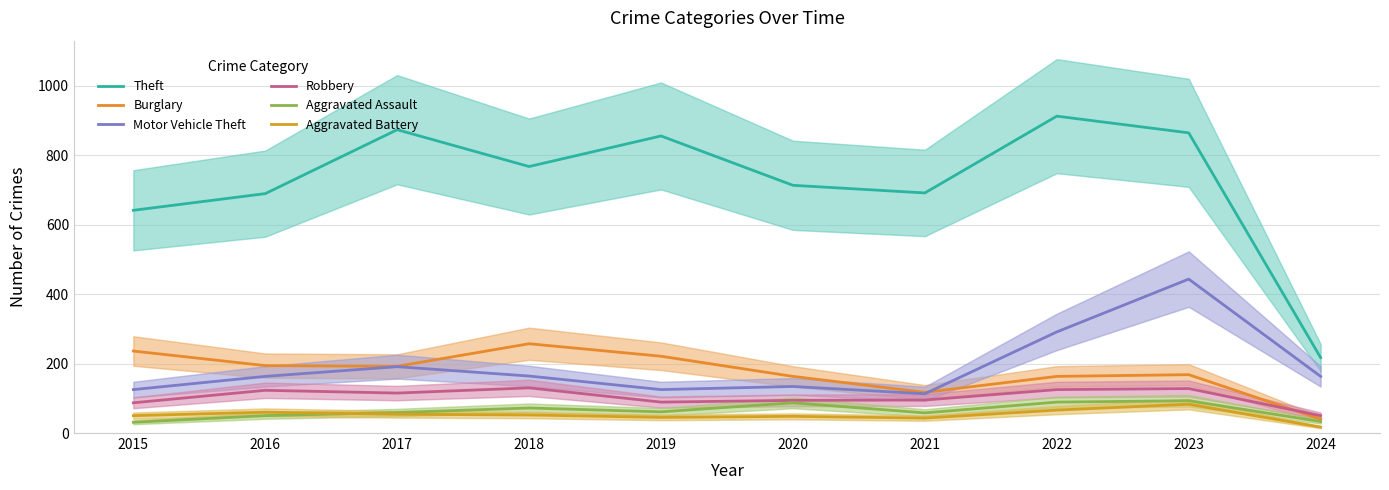

How many lines are shown in the chart?

6